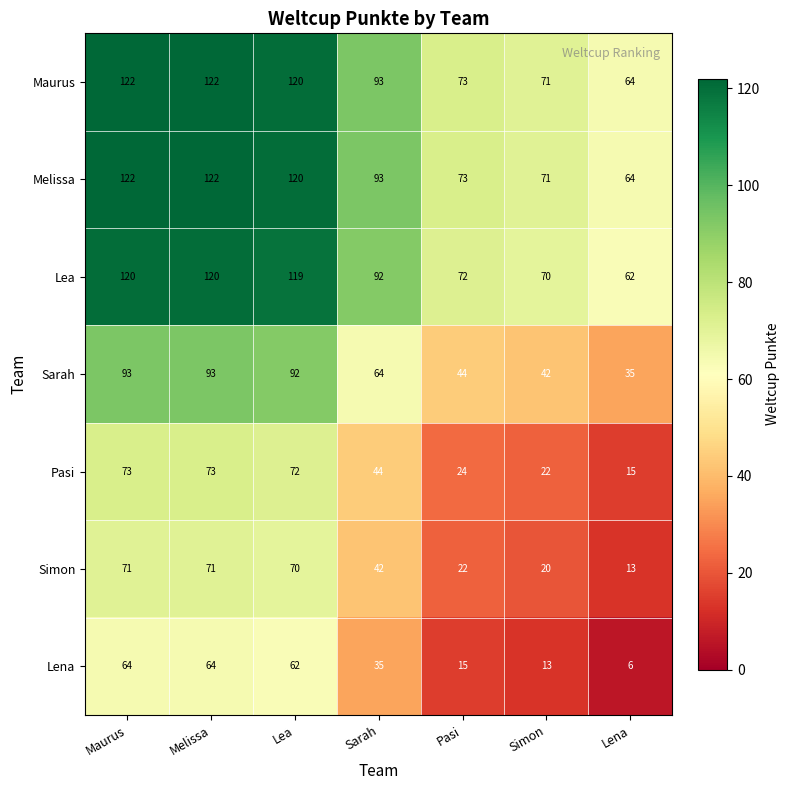

The Lena series shows 62 at Lea. True or false?

True